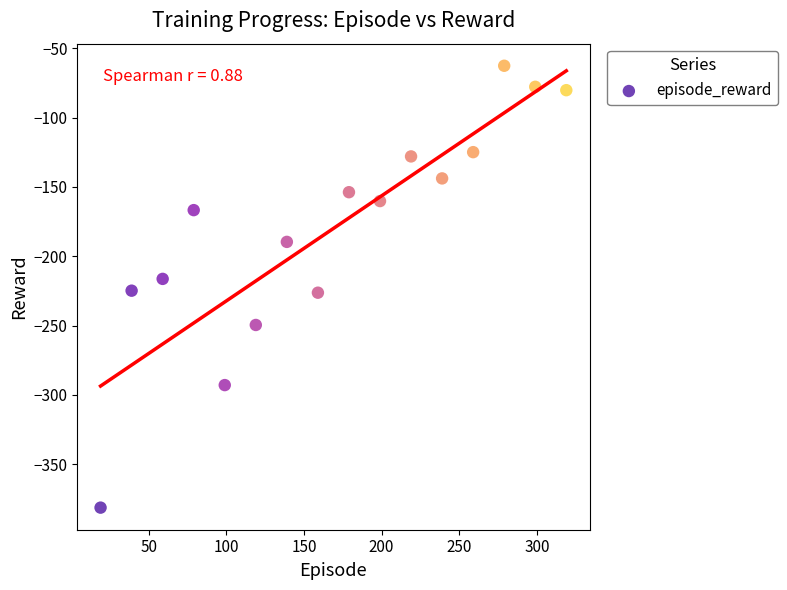

What is the range of Y values (max minus min)?

318.8